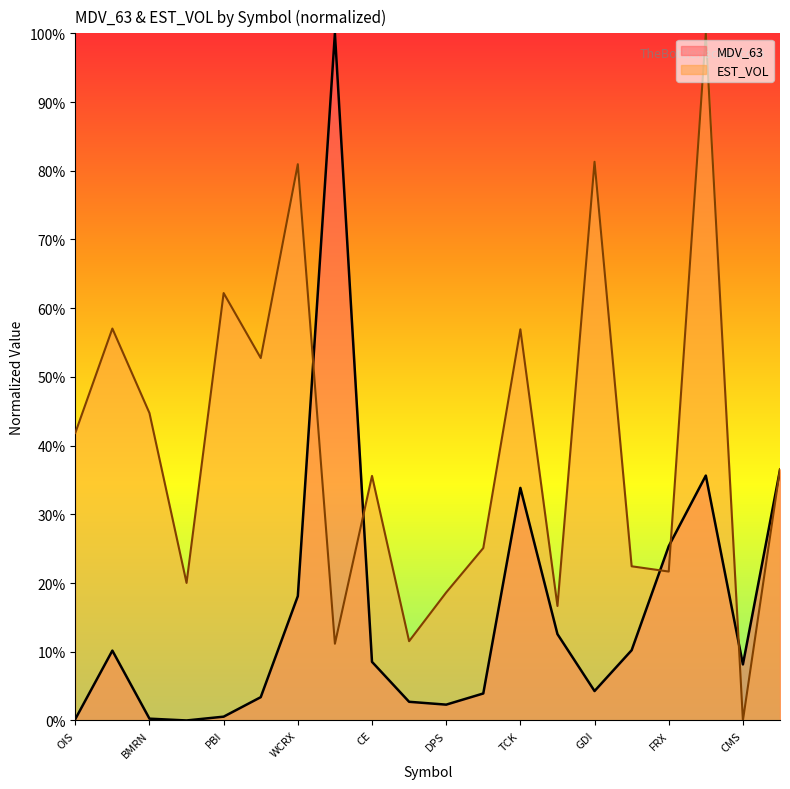

What is the spread (max minus min) of values at OC?

0.5